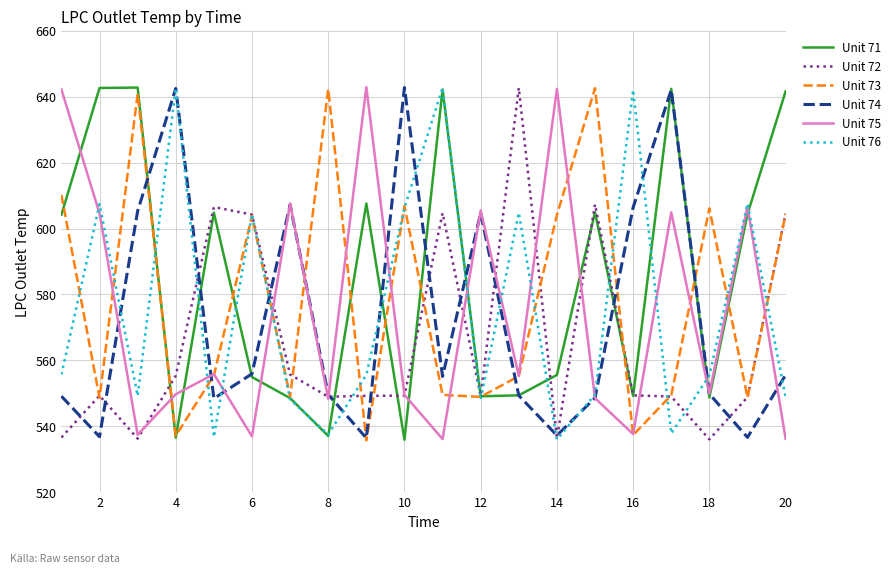

Which series has the largest total across all categories?

Unit 71